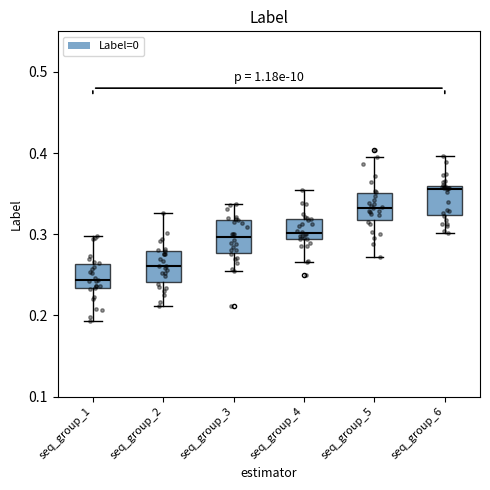

Where does the lower whisker of the box for seq_group_2 end on the y-axis? The values are not printed on the chart, so give them approximately, as read against the axis.

0.21